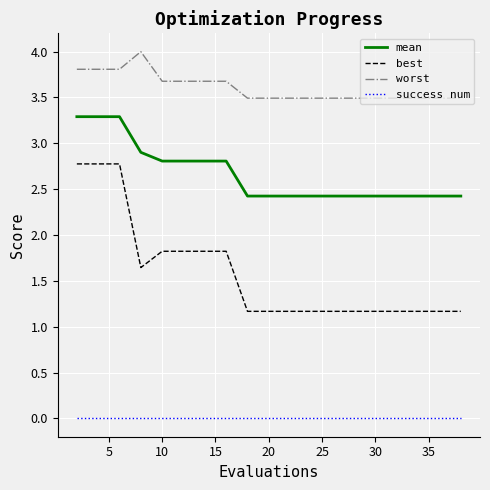

Which series has the largest range (max minus min)?

best